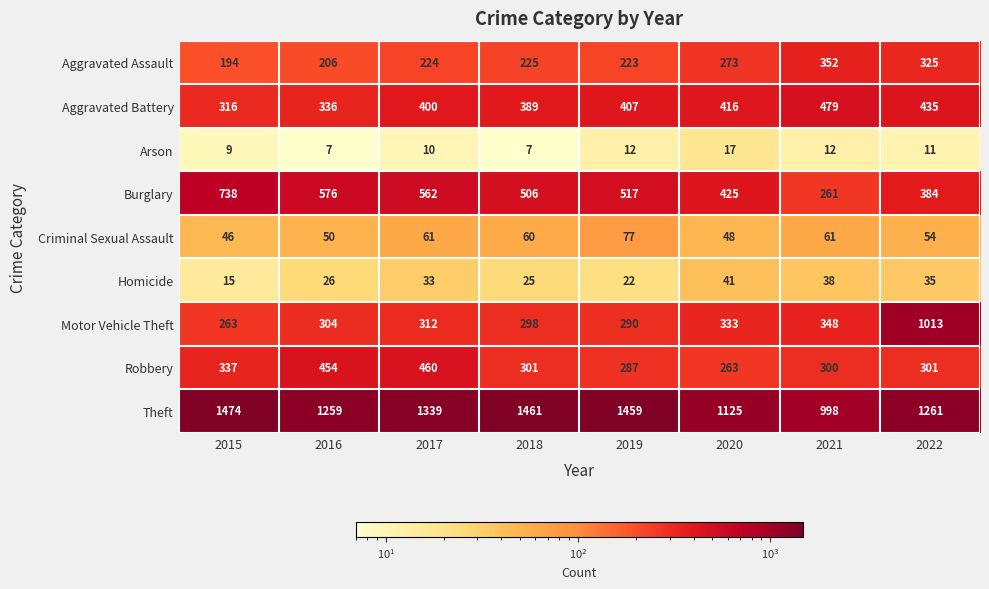

What is the maximum value shown in the chart?

1474